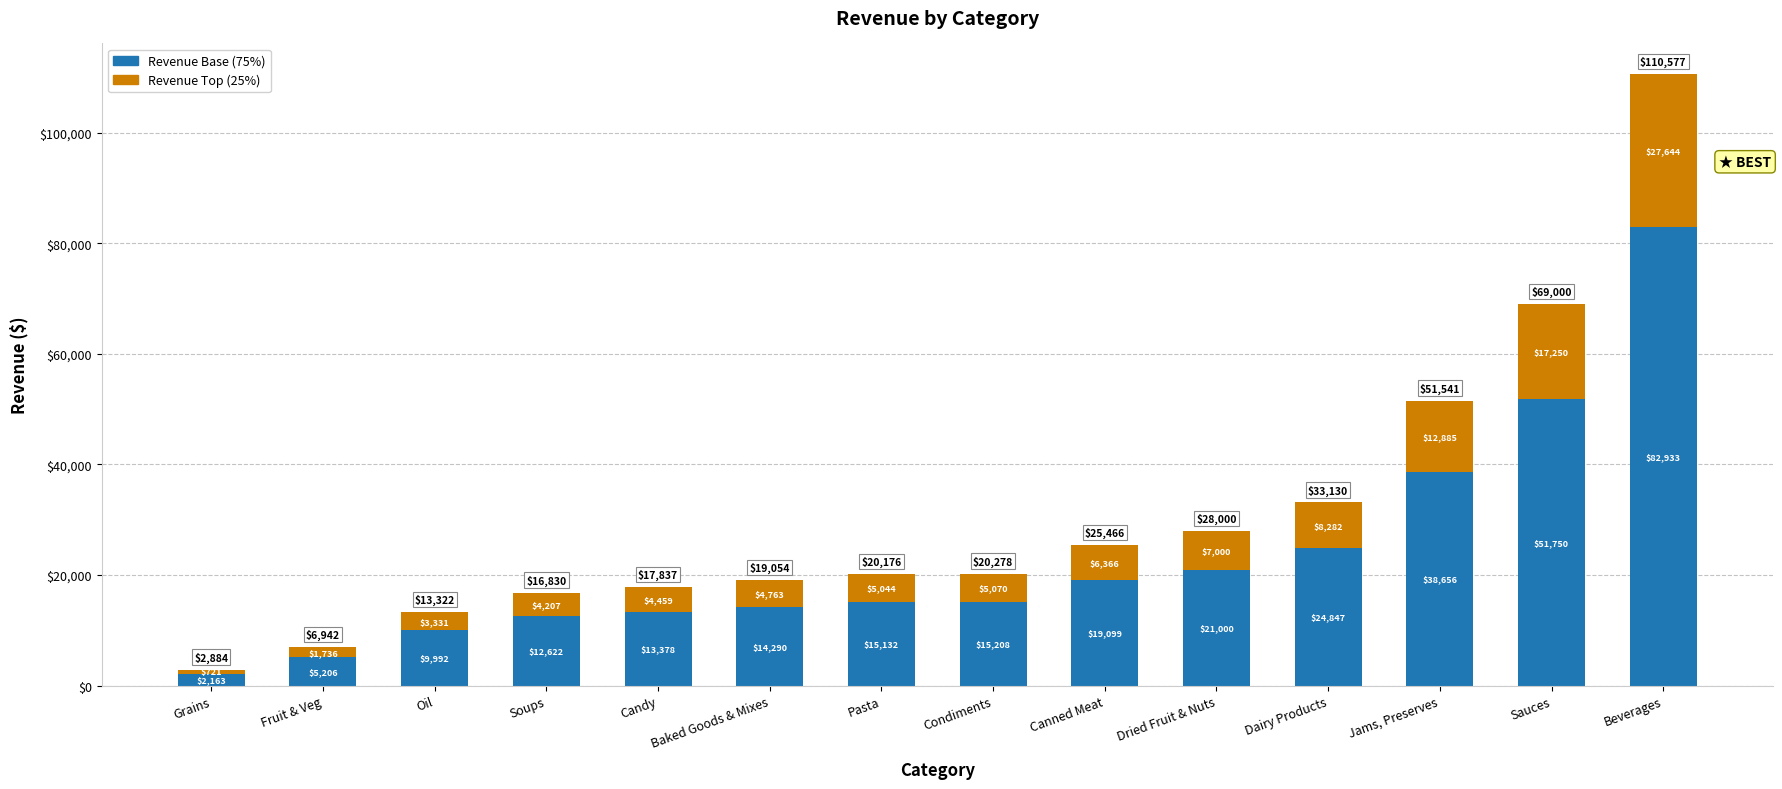

At which category is the sum across all series the highest?

Beverages